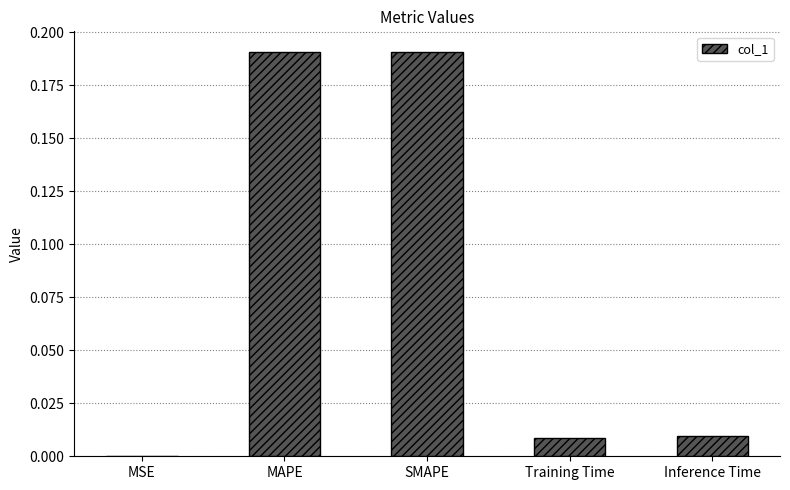

Is it true that the value at Training Time is 0.0?

True